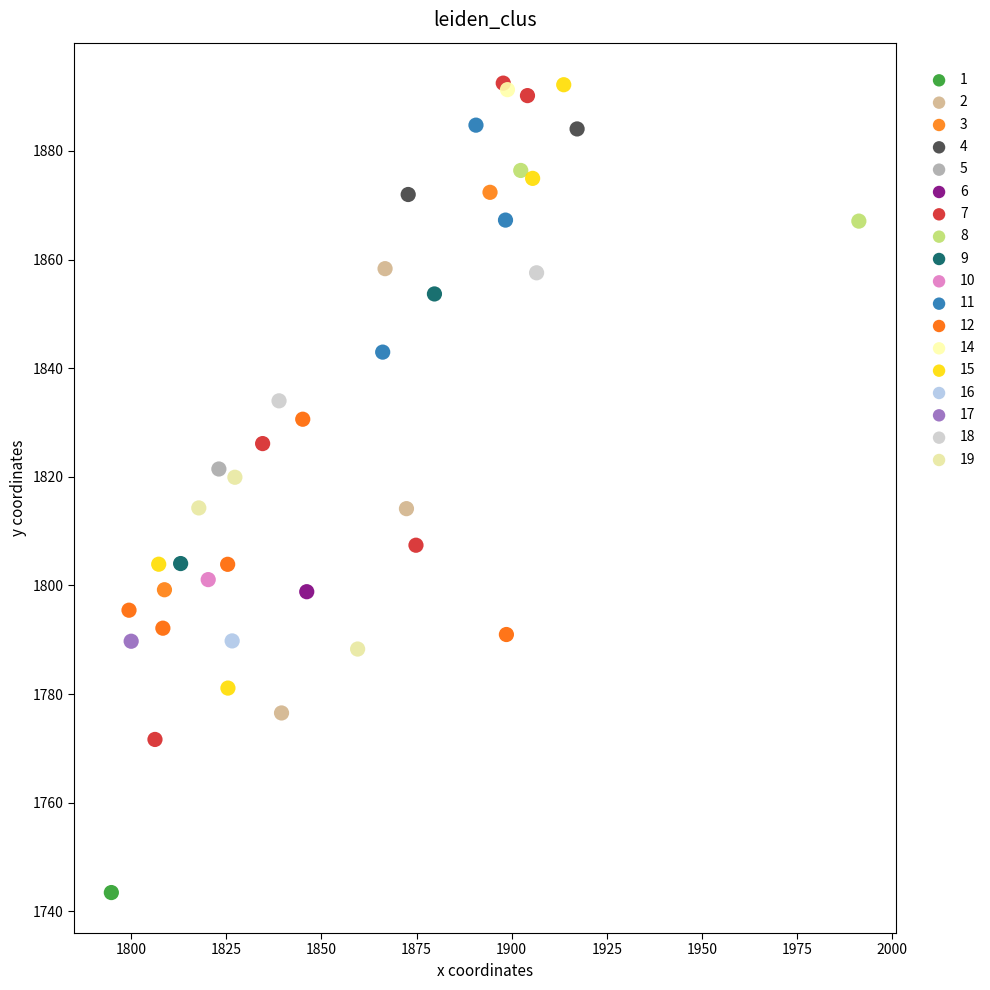

Which series reaches the minimum Y coordinate?

1